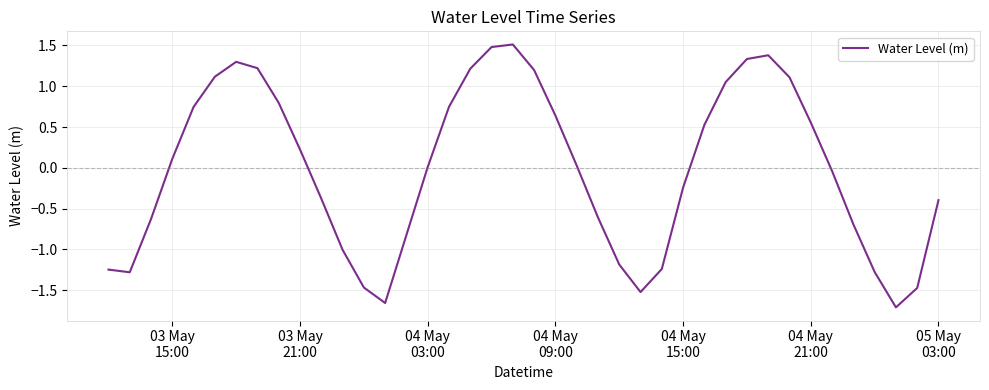

What is the greatest value displayed?

1.5